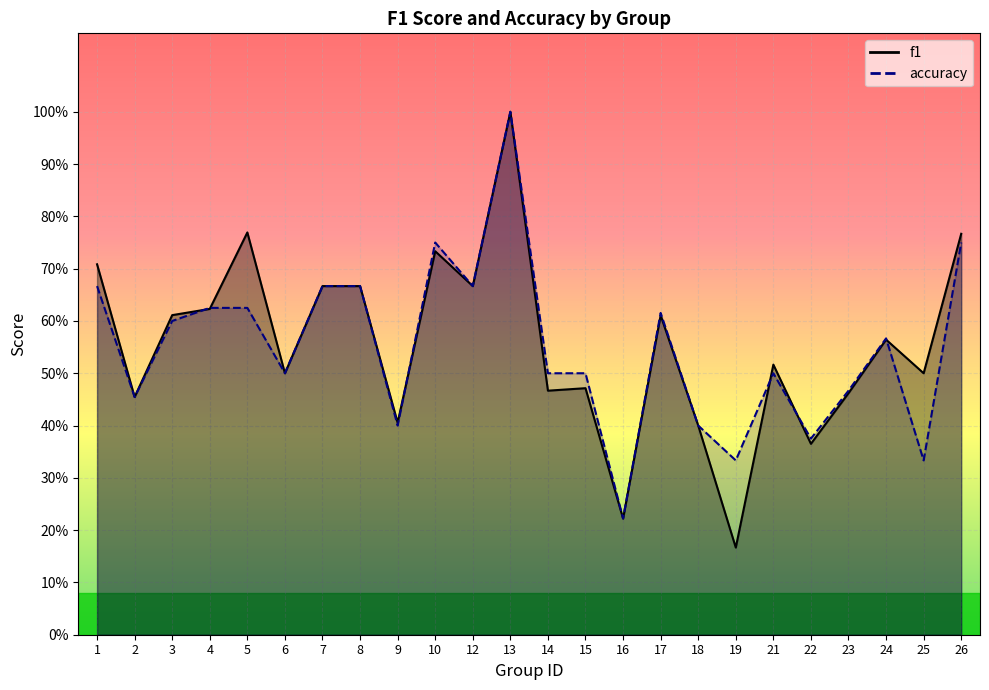

What is the difference between the maximum and minimum values in the f1 series?

0.8